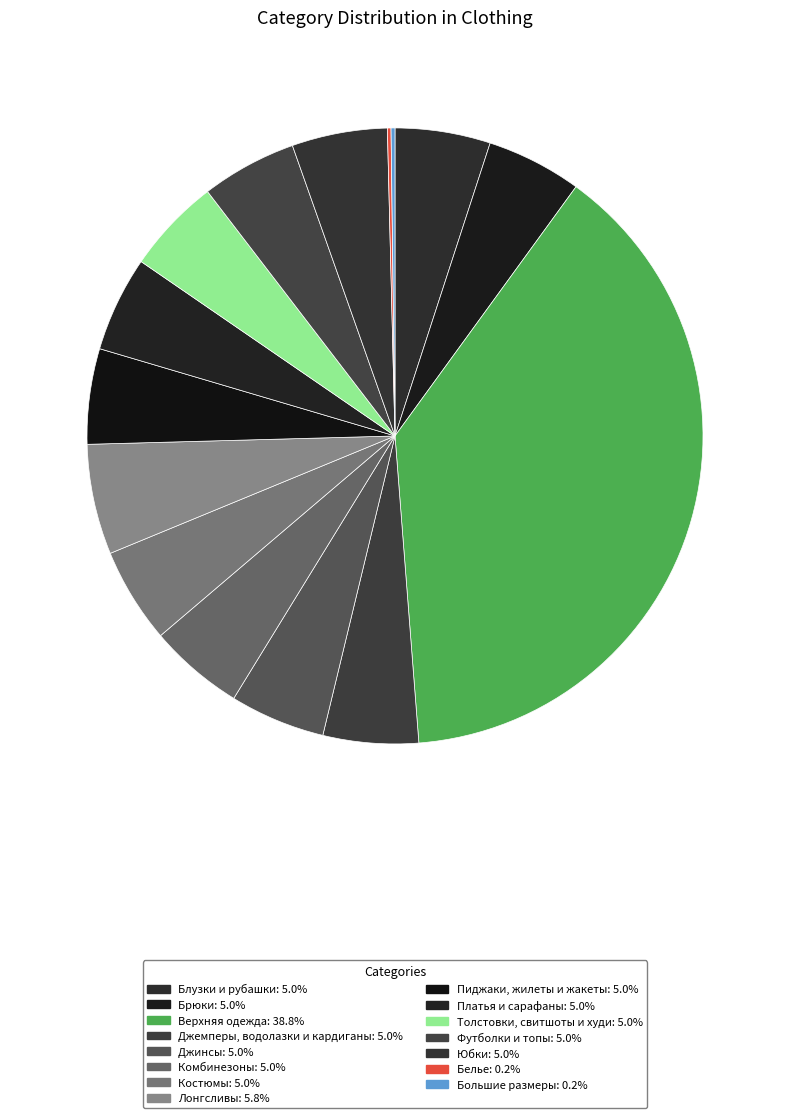

Is the sum of Джемперы, водолазки и кардиганы and Белье greater than half?

No